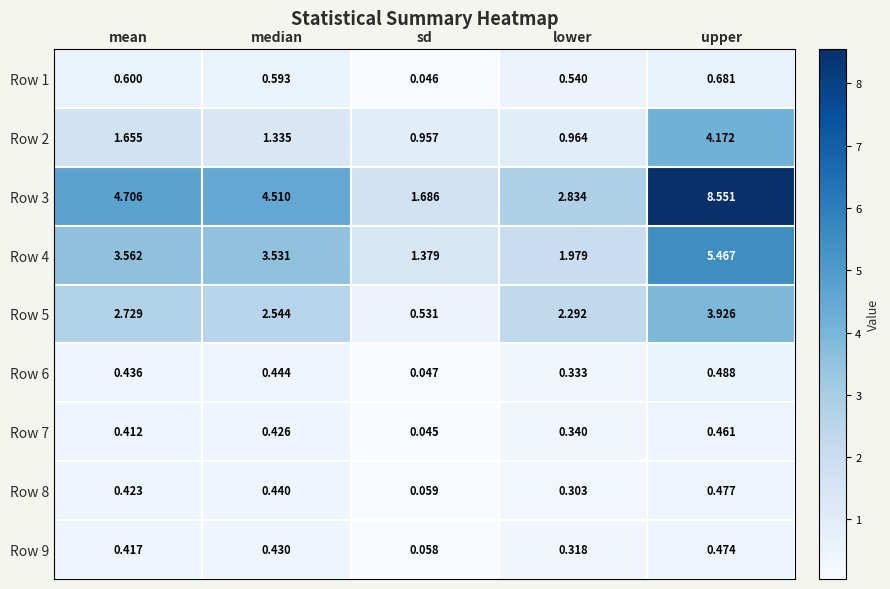

Which series has the largest total across all categories?

Row 3